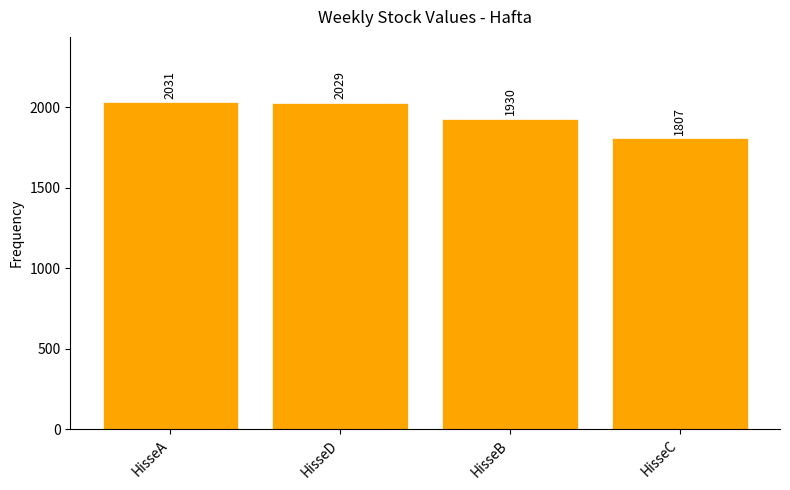

How many values are below 2029?

2